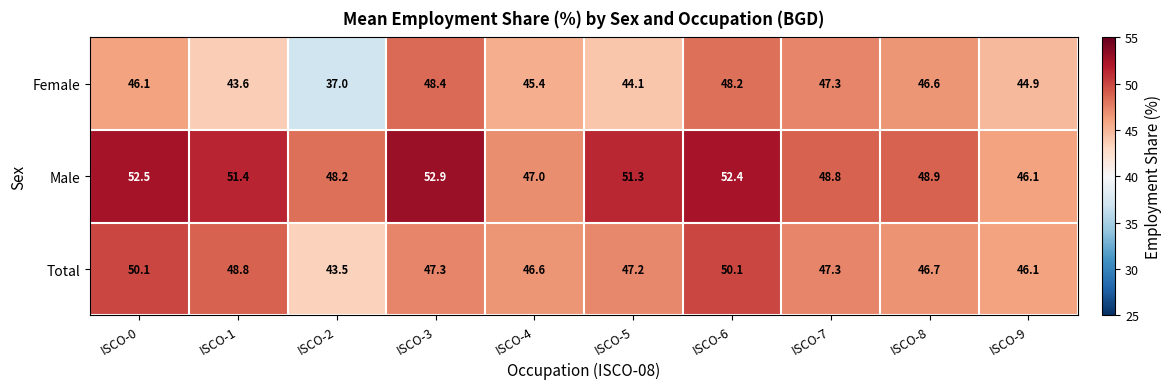

List the series in order of their peak value, lowest first.

Female, Total, Male